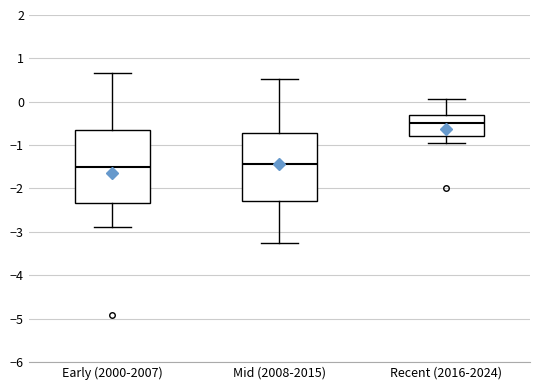

Comparing the boxes themselves (not the whiskers), which one is the tallest?

Early (2000-2007)